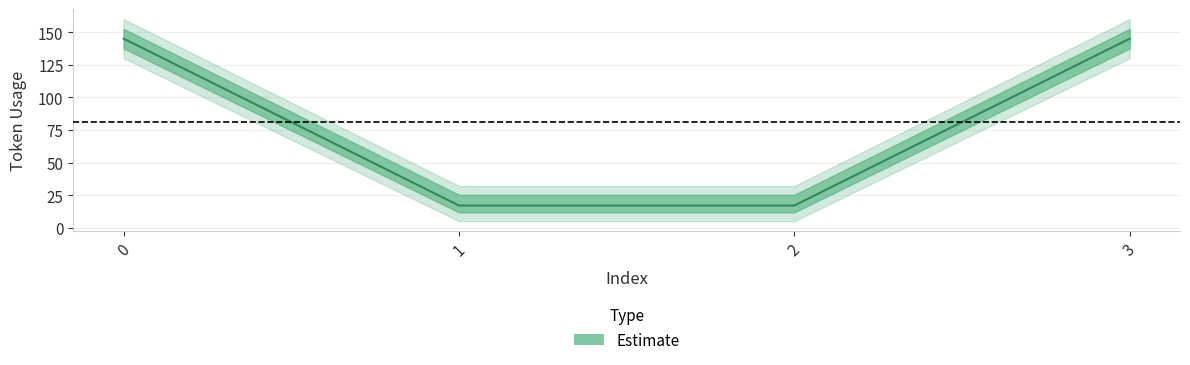

What is the difference between the maximum and minimum values?

128